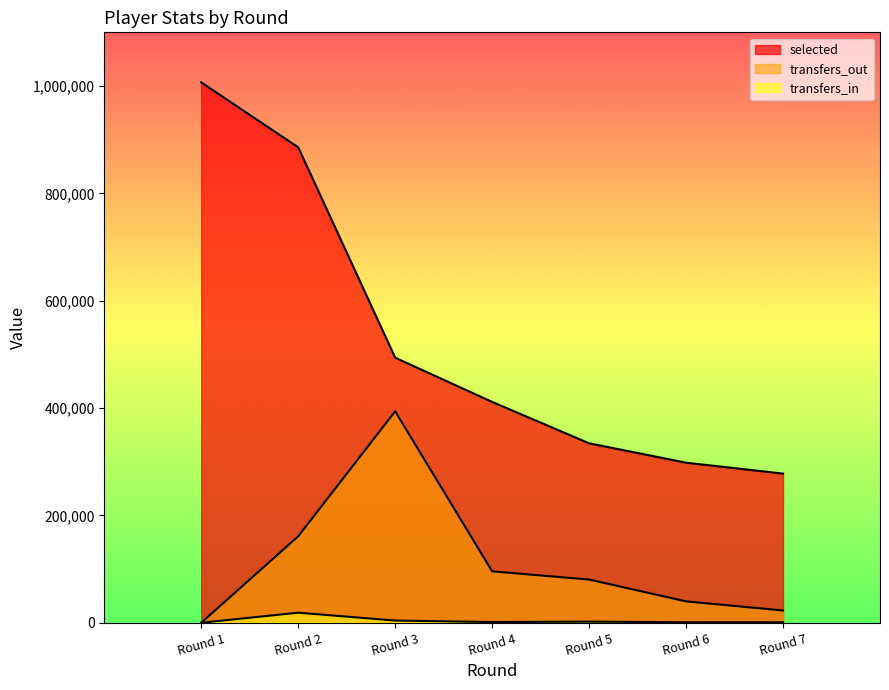

Which category has the lowest value in the transfers_in series?

Round 1